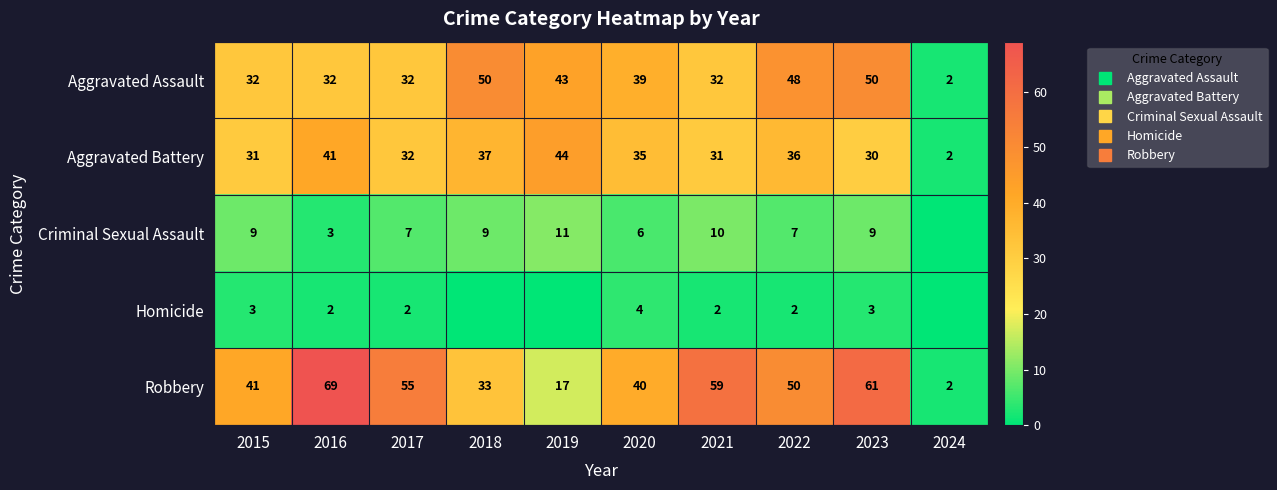

Read the Aggravated Assault value at 2019, to the nearest 5.

45